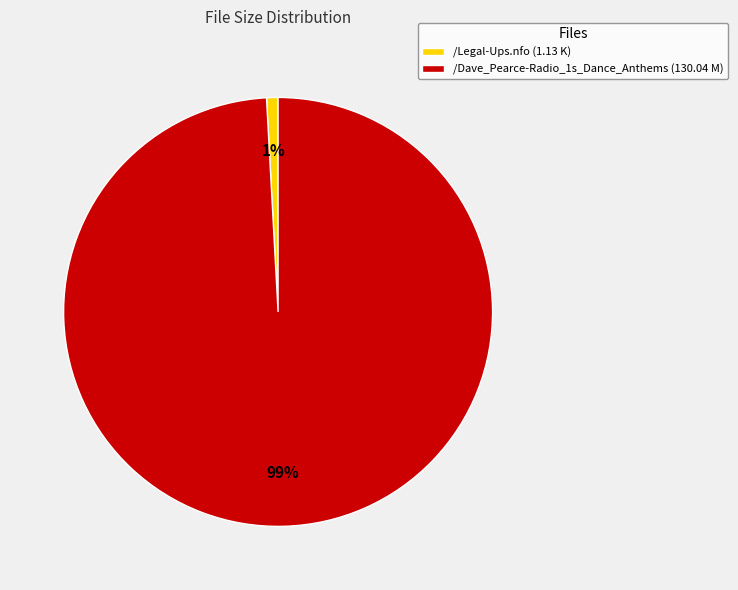

Combined, do /Legal-Ups.nfo (1.13 K) and /Dave_Pearce-Radio_1s_Dance_Anthems (130.04 M) account for over 50%?

Yes